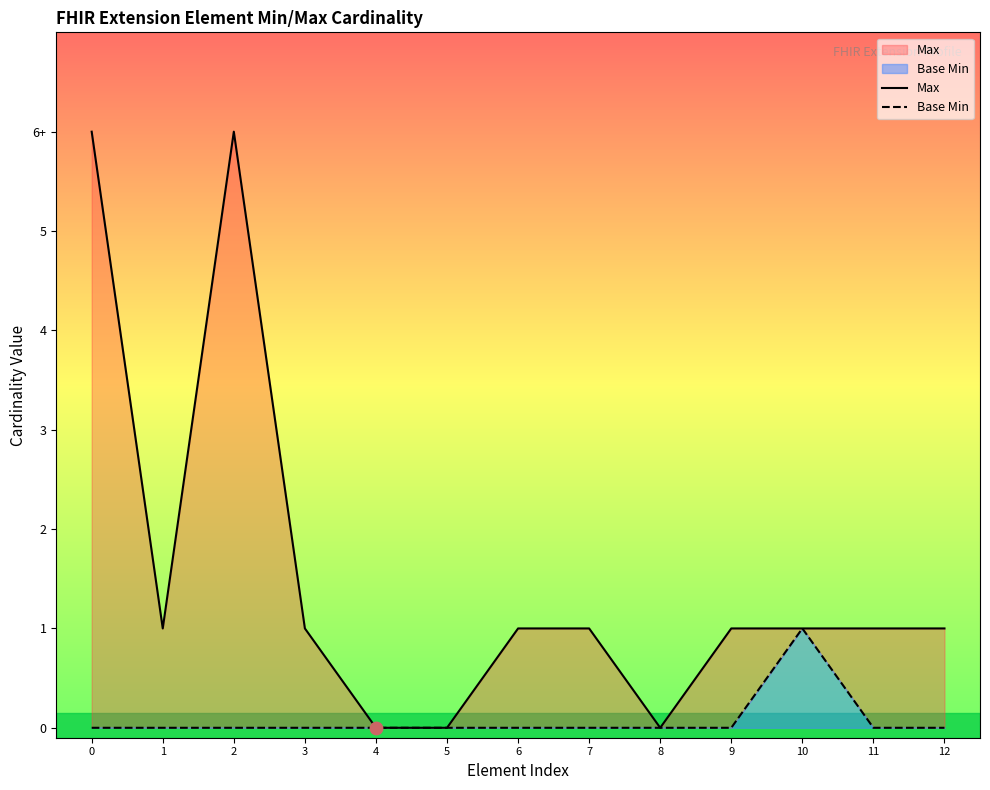

Which series has the largest Y range (max minus min)?

Max